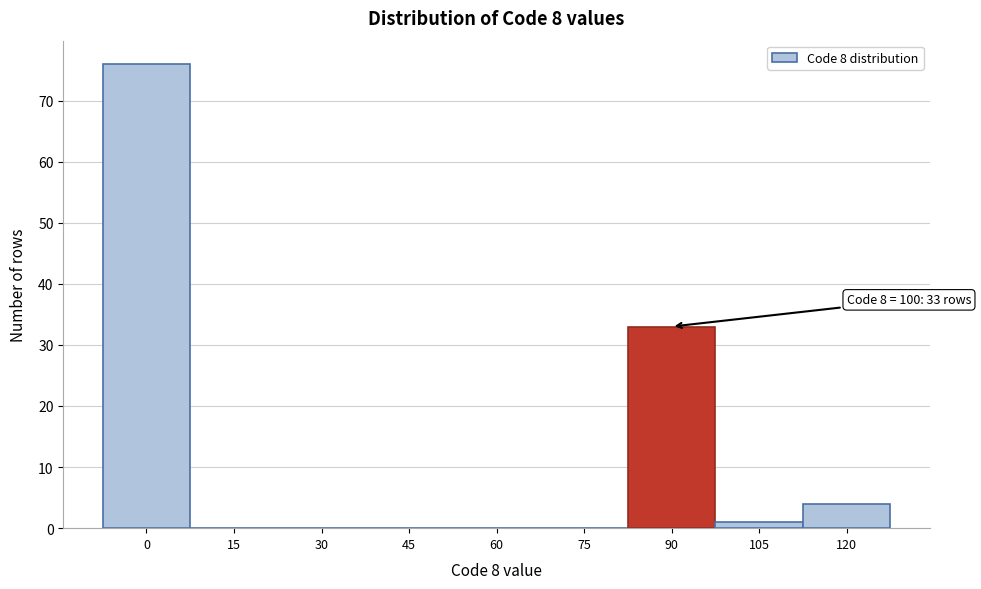

Reading left to right, transcribe all the data shown in this chart.

0=76	15=0	30=0	45=0	60=0	75=0	90=33	105=1	120=4